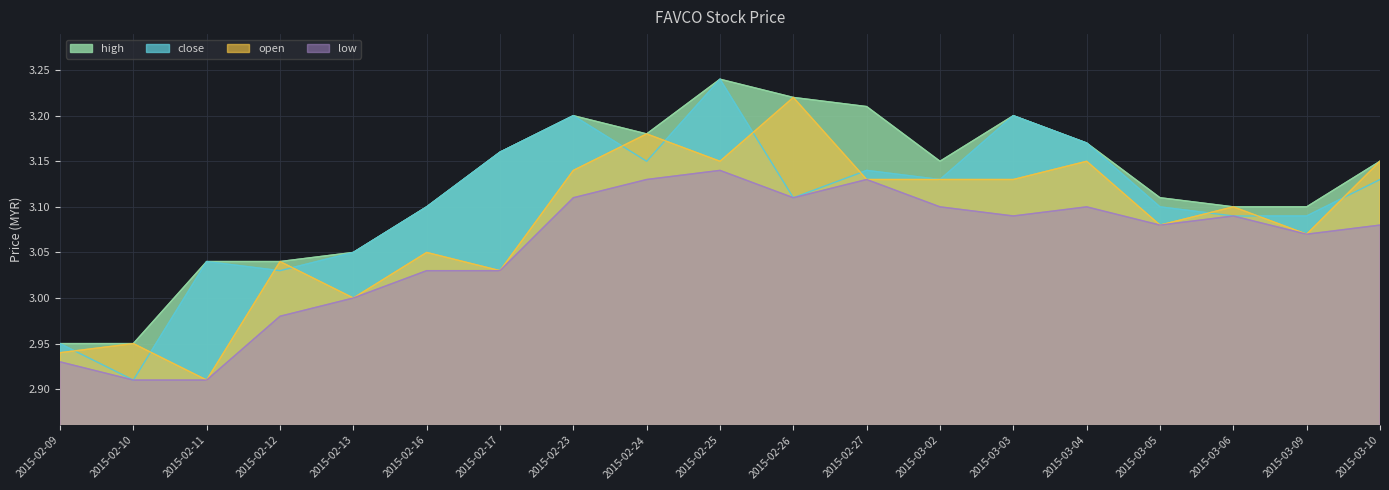

Which series has the widest spread of values?

close